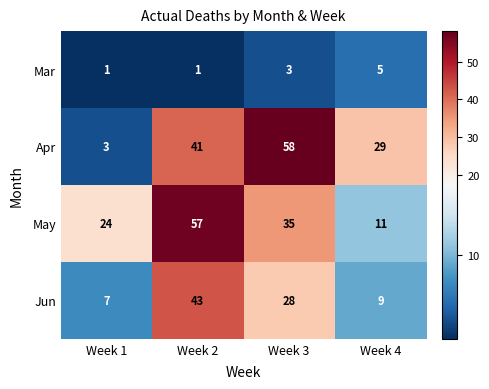

Is it true that May equals 35 at Week 3?

True